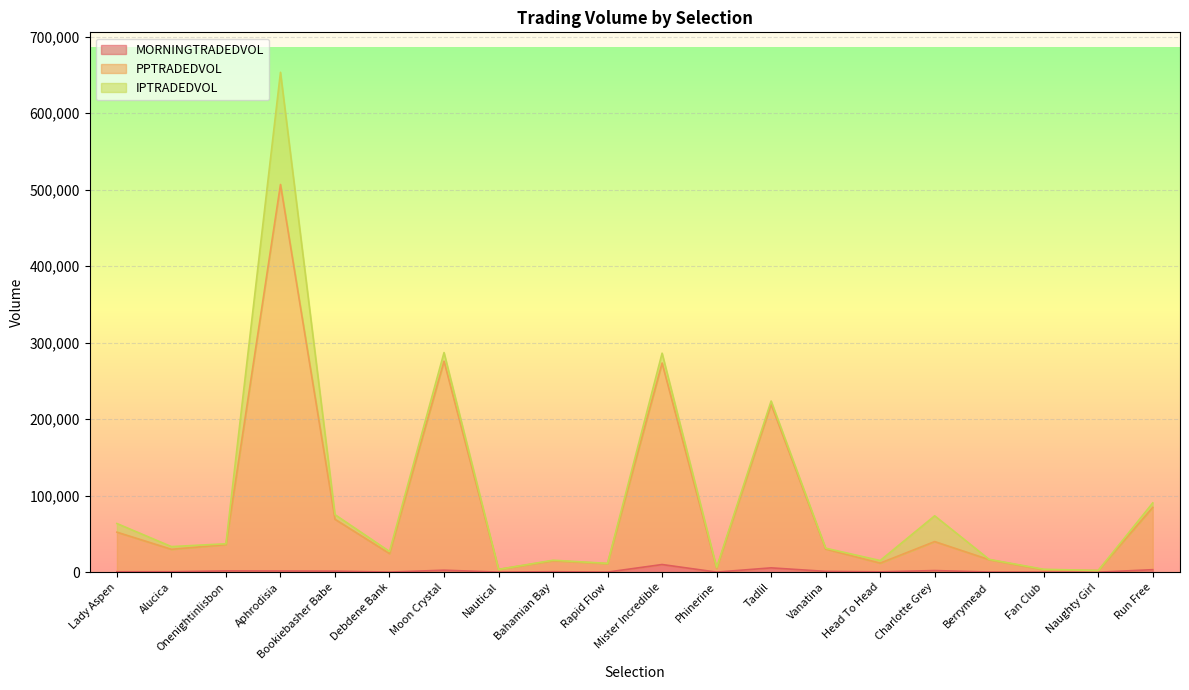

Which has a higher value, Phinerine or Alucica?

Alucica